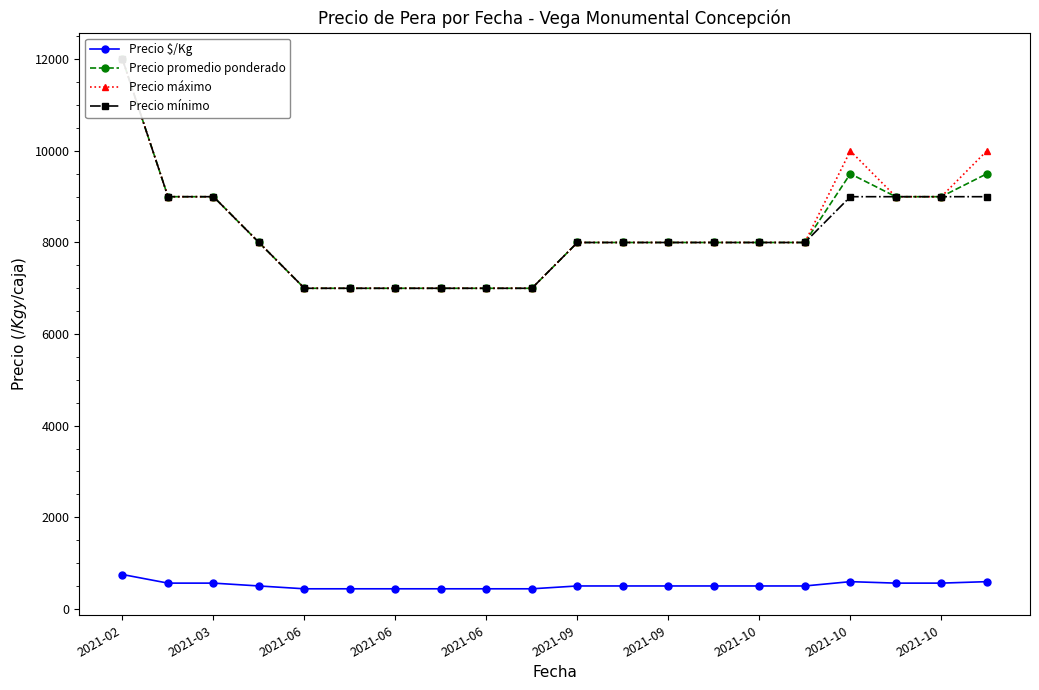

True or false: Precio promedio ponderado has more than 1 interior local peaks.

False